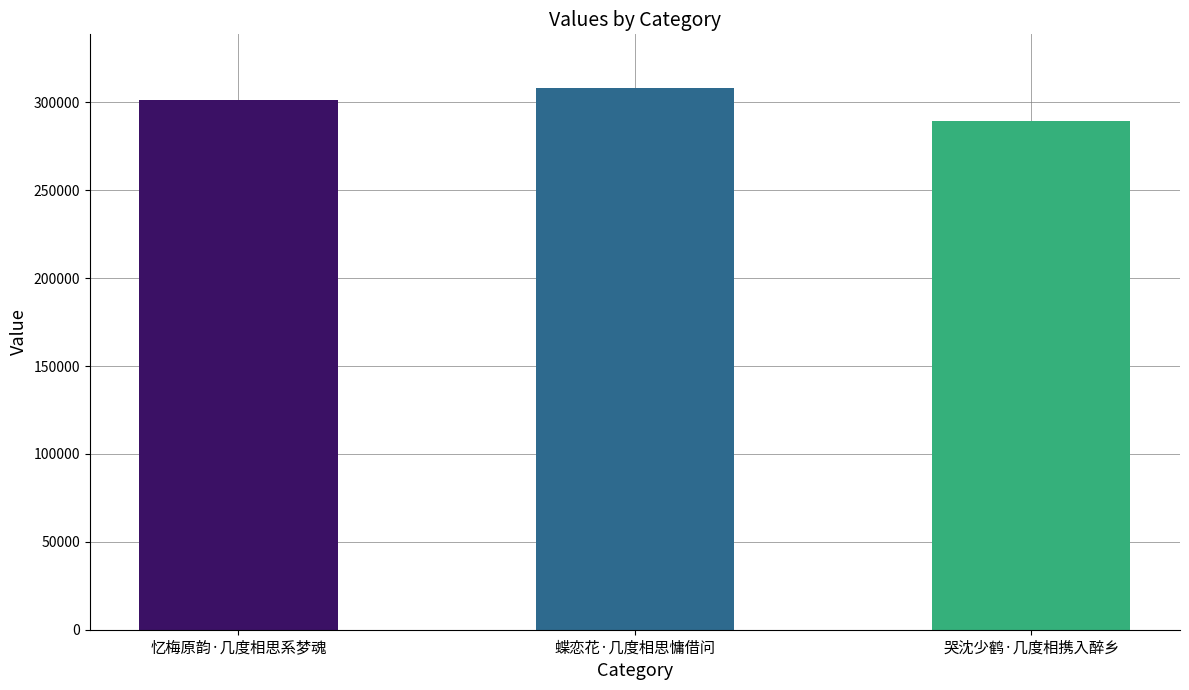

What is the difference between the values at 蝶恋花·几度相思慵借问 and 哭沈少鹤·几度相携入醉乡?

18305